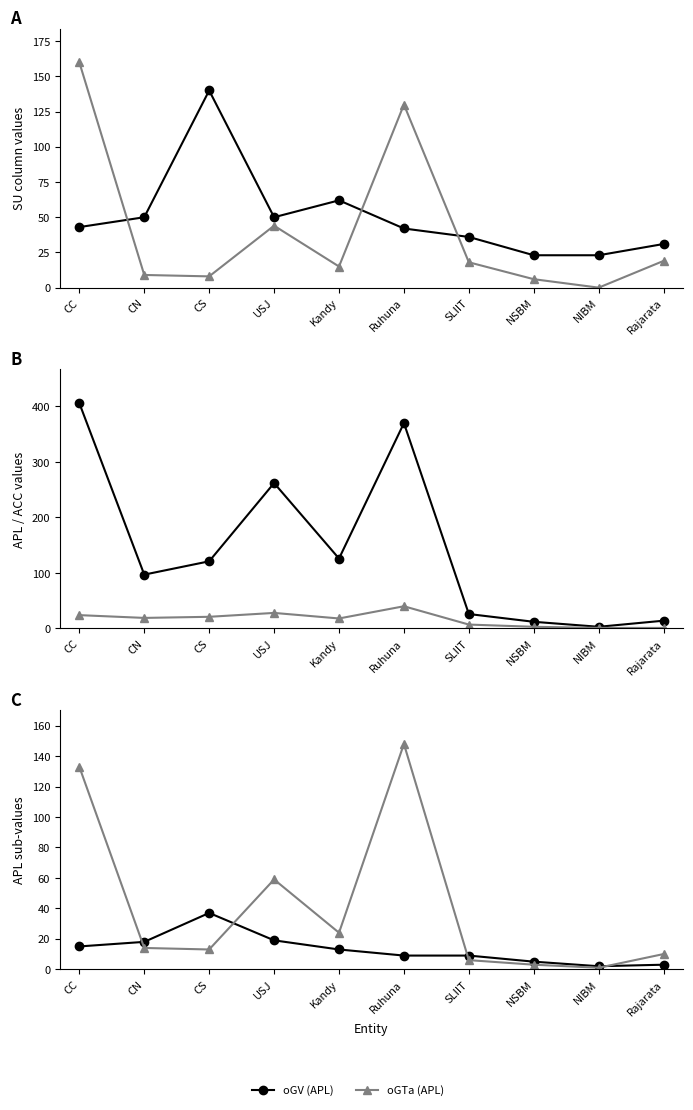

Reading left to right, extract all data points from this chart.

oGV (SU): 43	50	140	50	62	42	36	23	23	31
oGTa (SU): 160	9	8	44	15	130	18	6	0	19
APL Total: 406	97	121	262	126	370	26	12	3	14
ACC Total: 24	19	21	28	18	40	7	3	1	1
oGV (APL): 15	18	37	19	13	9	9	5	2	3
oGTa (APL): 133	14	13	59	24	148	6	3	1	10